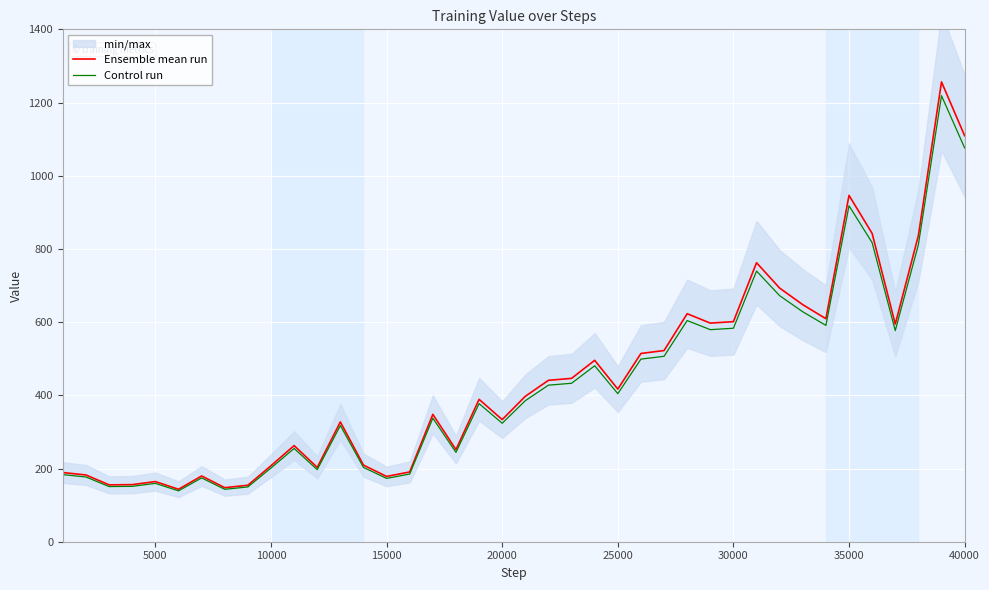

What is the minimum value for Control run?

139.0